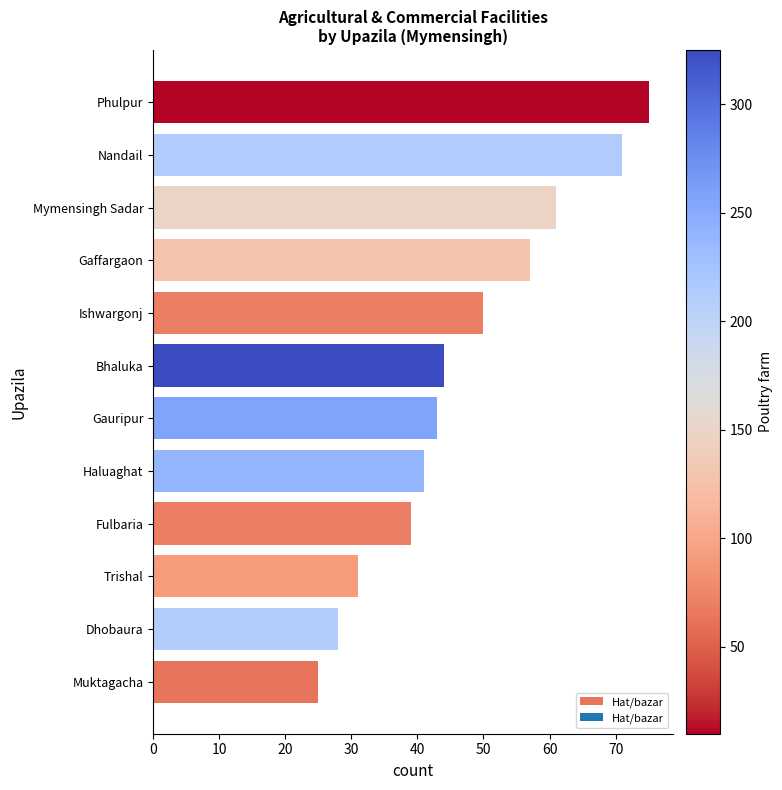

What value does the data have at Haluaghat?

41